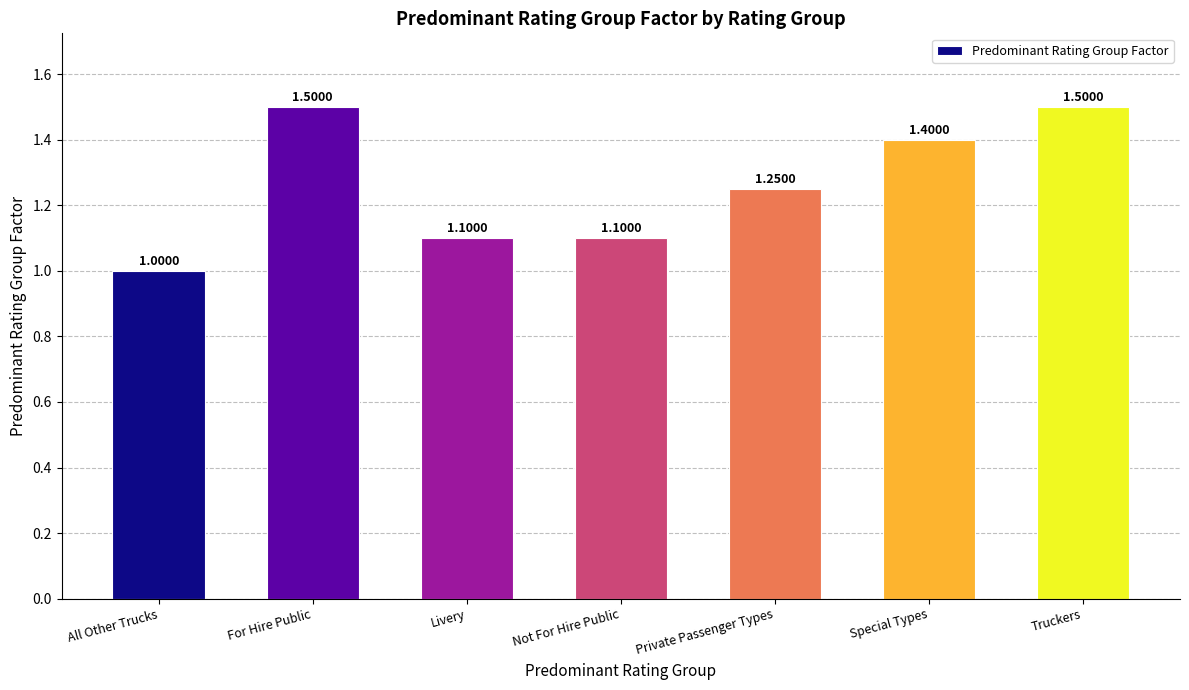

Which has a higher value, Private Passenger Types or Livery?

Private Passenger Types